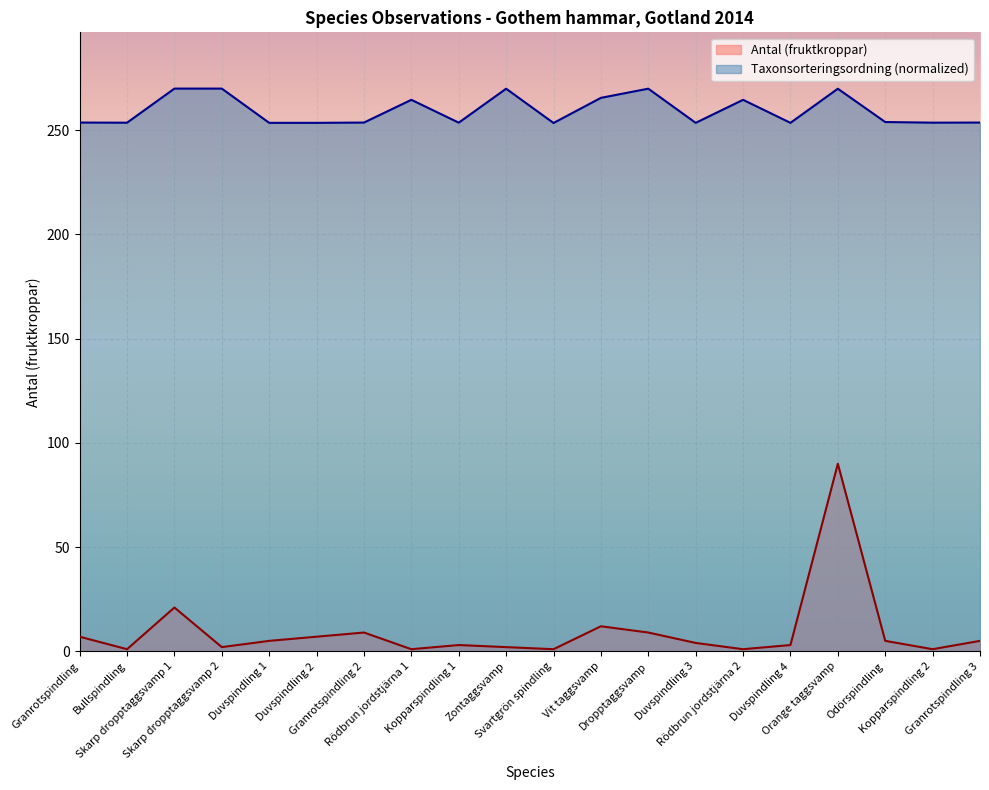

True or false: Antal and Taxonsorteringsordning intersect in this chart.

False